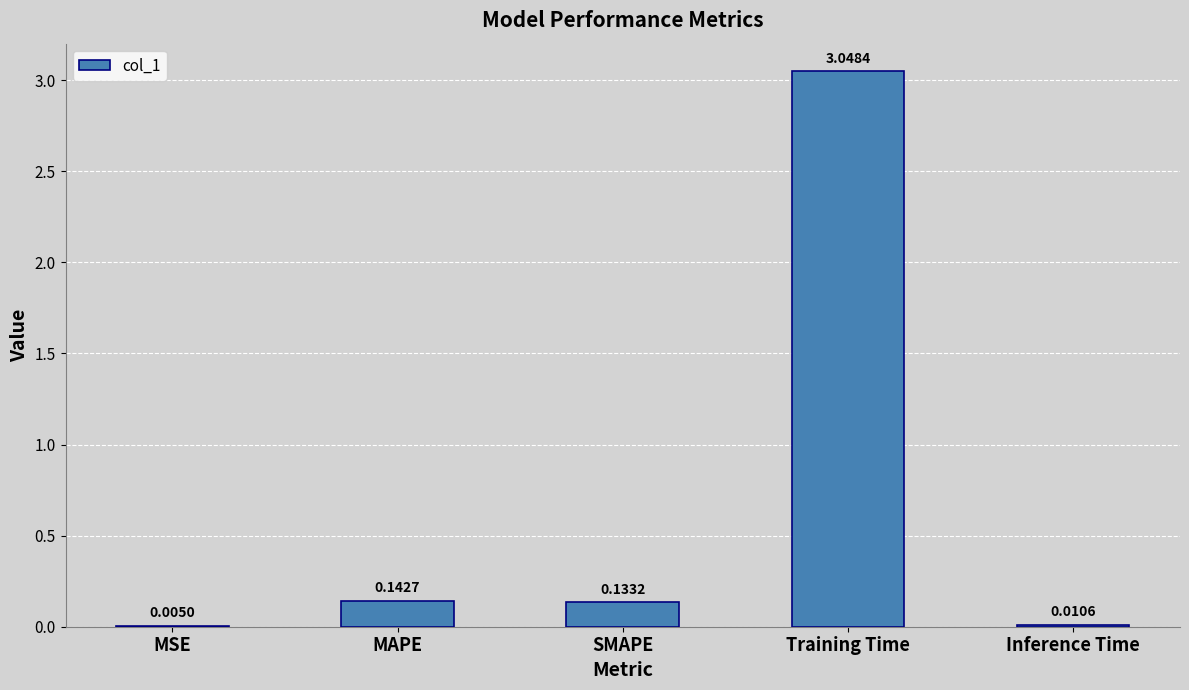

The value at Training Time is 1.6. True or false?

False